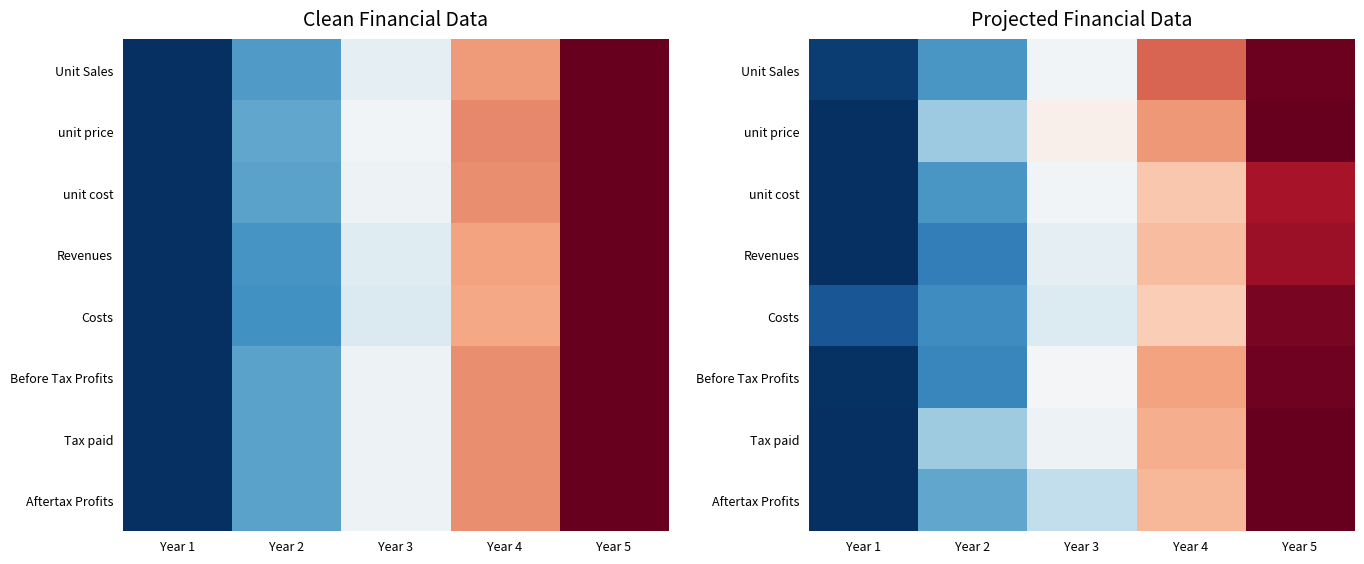

Is the value of unit price at Year 3 greater than the value of Costs at Year 1?

Yes